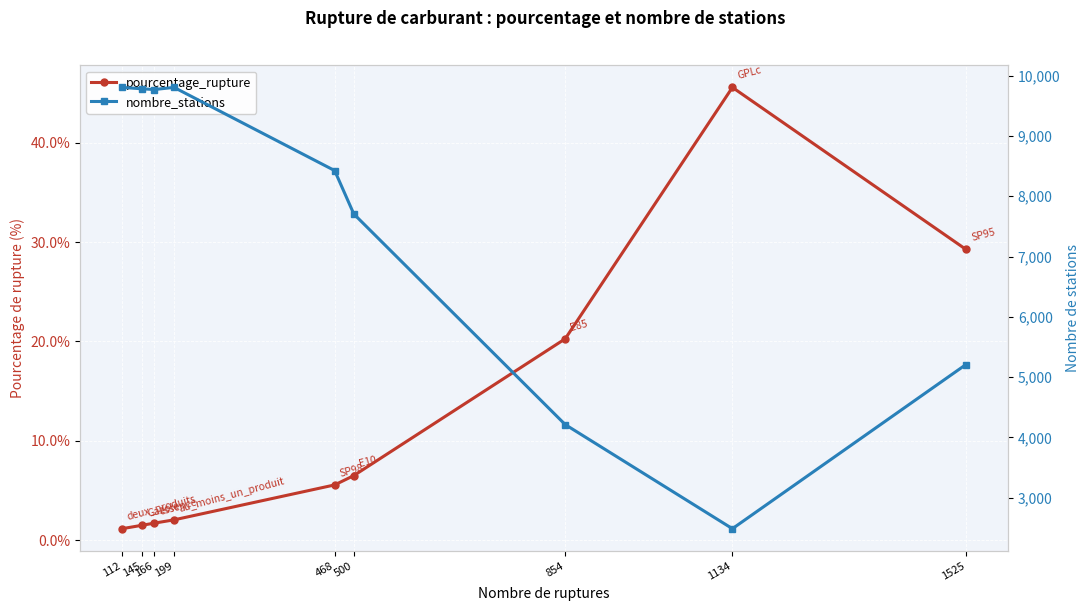

Where does the pourcentage_rupture series first go above 5?

468